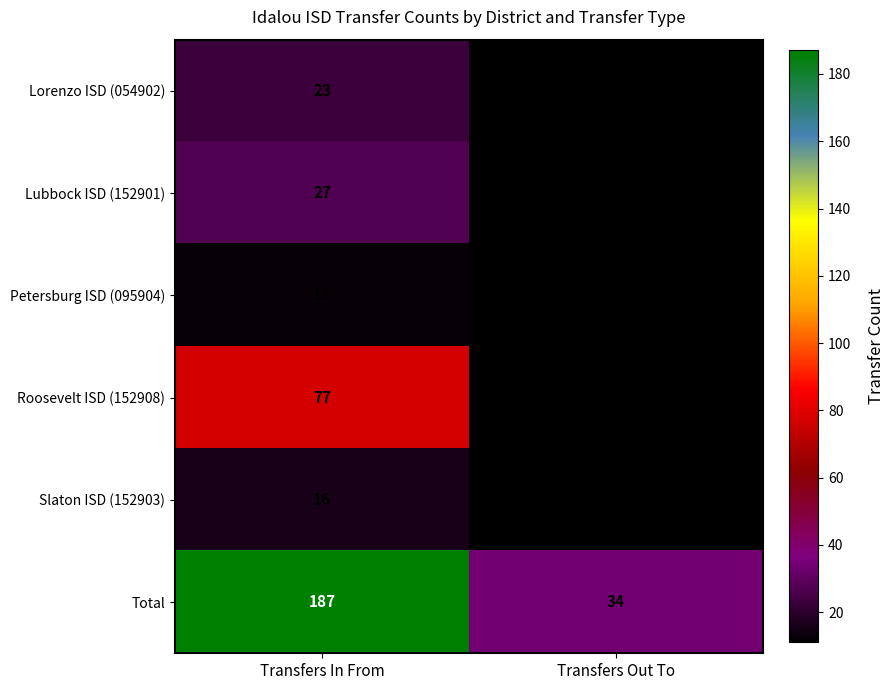

The Slaton ISD (152903) series shows 16 at Transfers In From. True or false?

True